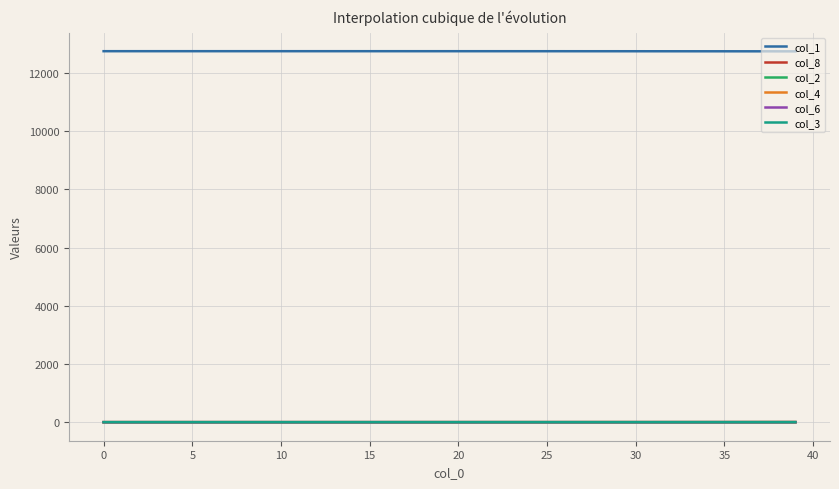

Which series has the largest total across all categories?

col_1